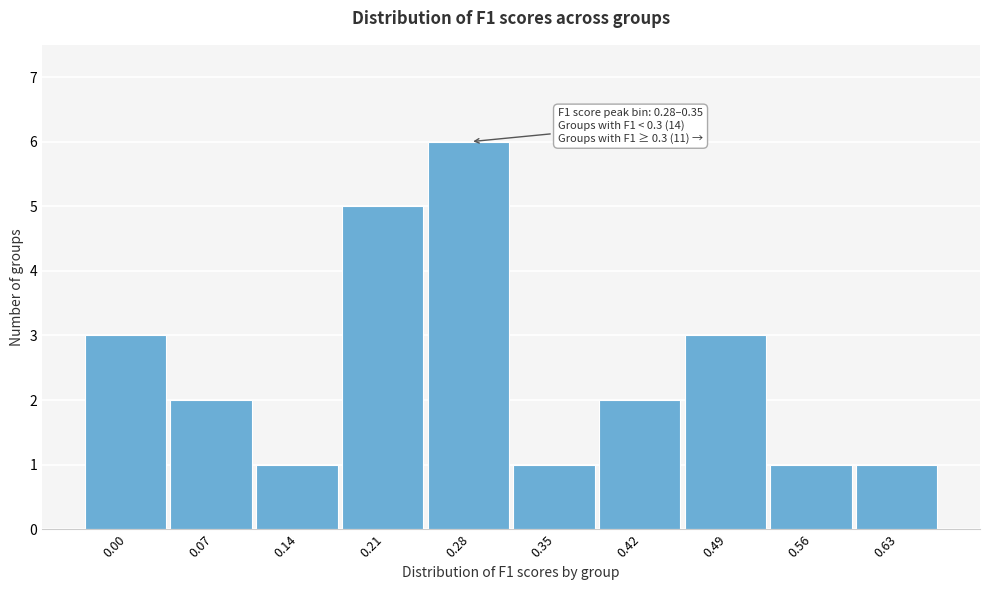

Reading left to right, extract all data points from this chart.

0.00=3	0.07=2	0.14=1	0.21=5	0.28=6	0.35=1	0.42=2	0.49=3	0.56=1	0.63=1